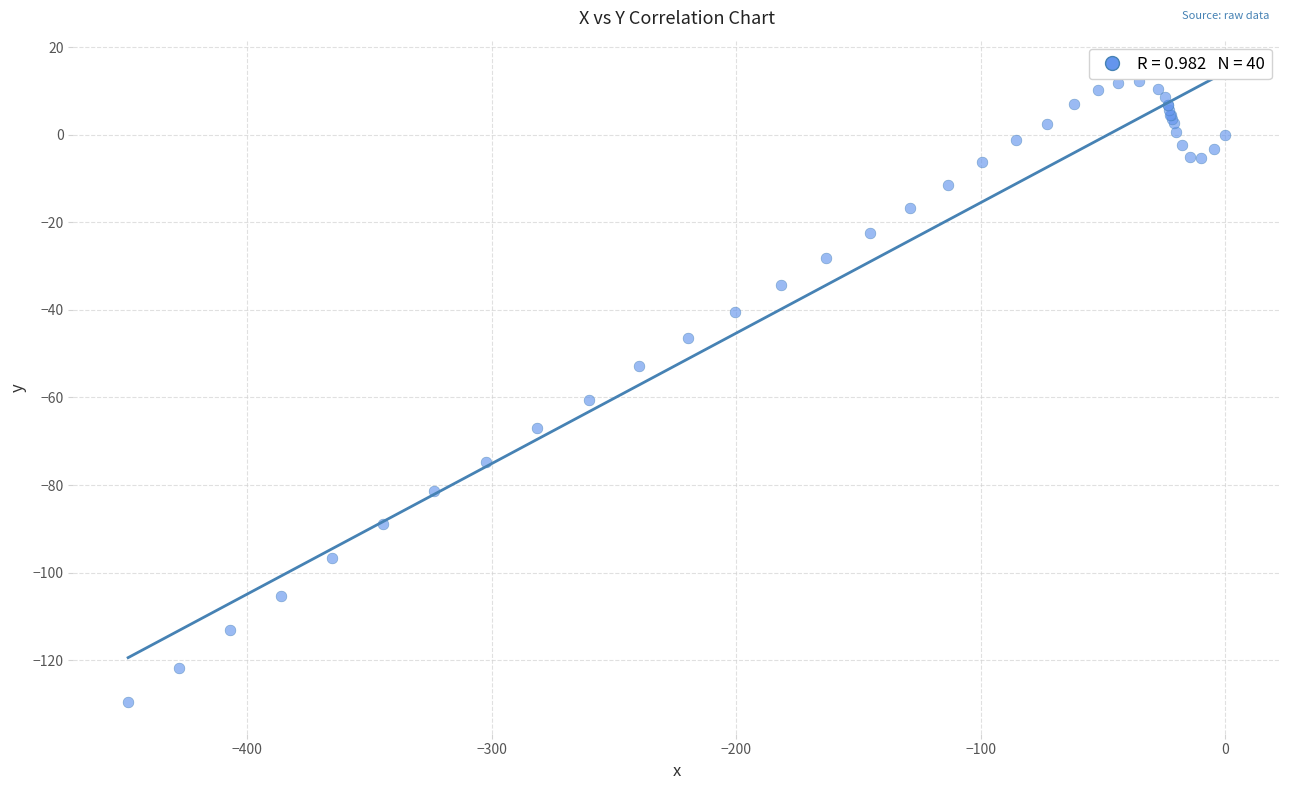

What Y value in the scatter plot is closest to -58?

-60.5